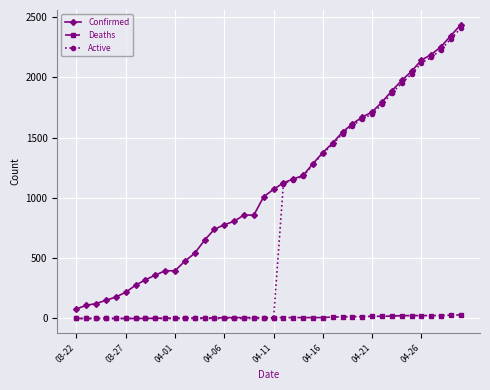

Which series has the largest range (max minus min)?

Active